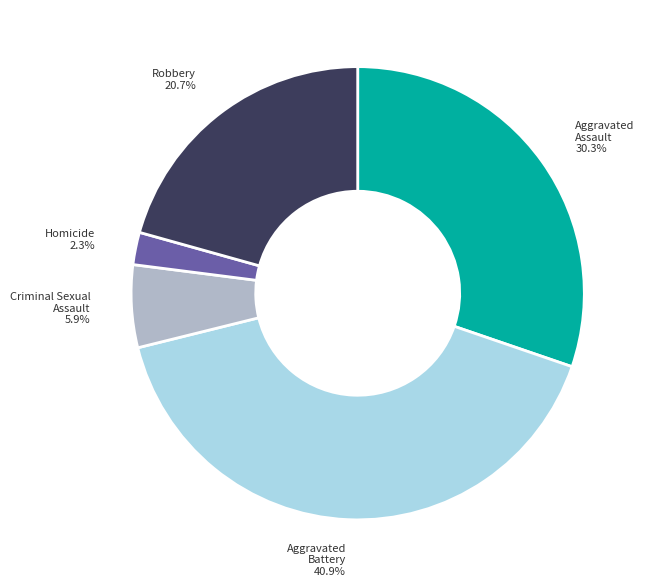

Is there a majority slice in this chart?

No